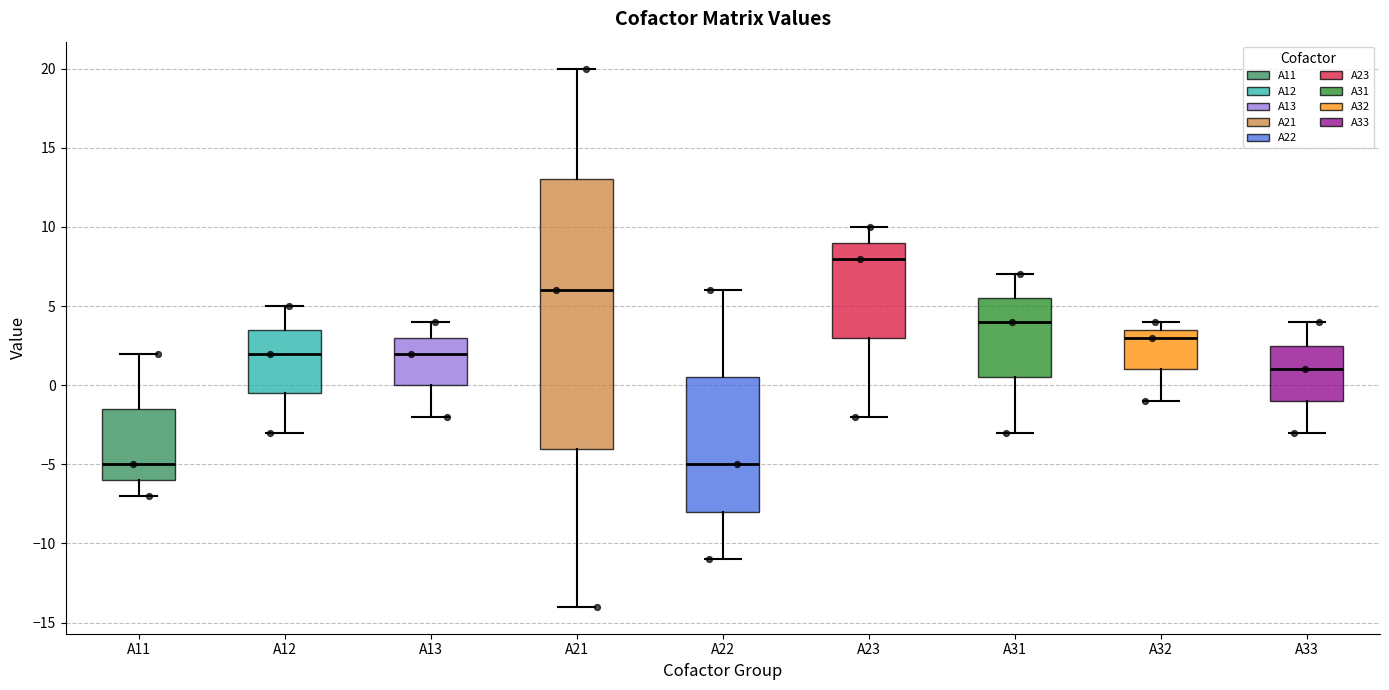

Reading left to right, read every box against the y-axis: the position of its median line, the range the box covers, and the ends of its whiskers. The values are not printed on the chart, so give them approximately, as read against the axis.

A11: median -5.0, box -6.0 to -1.5, whiskers -7.0 to 2.0
A12: median 2.0, box -0.5 to 3.5, whiskers -3.0 to 5.0
A13: median 2.0, box 0.0 to 3.0, whiskers -2.0 to 4.0
A21: median 6.0, box -4.0 to 13.0, whiskers -14.0 to 20.0
A22: median -5.0, box -8.0 to 0.5, whiskers -11.0 to 6.0
A23: median 8.0, box 3.0 to 9.0, whiskers -2.0 to 10.0
A31: median 4.0, box 0.5 to 5.5, whiskers -3.0 to 7.0
A32: median 3.0, box 1.0 to 3.5, whiskers -1.0 to 4.0
A33: median 1.0, box -1.0 to 2.5, whiskers -3.0 to 4.0